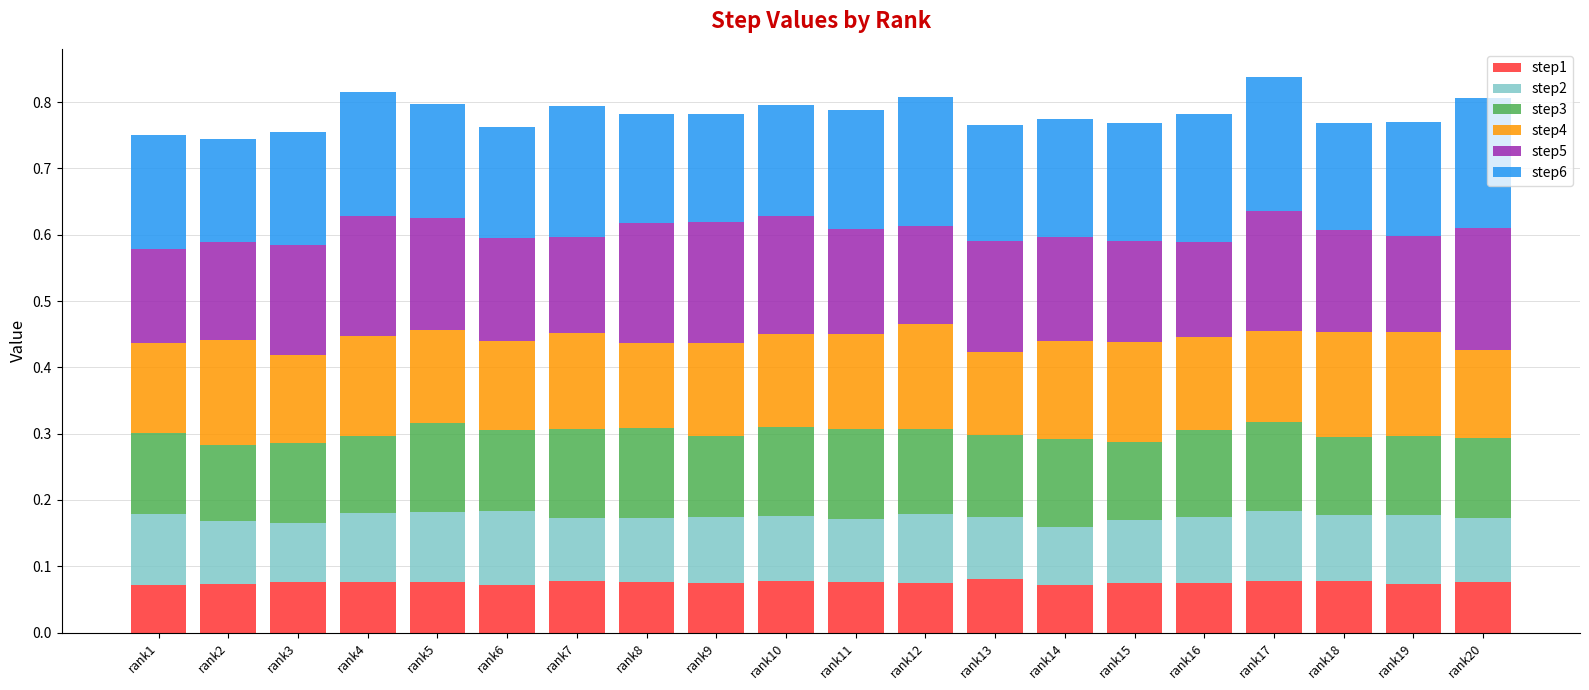

How many bars are there in total?

20